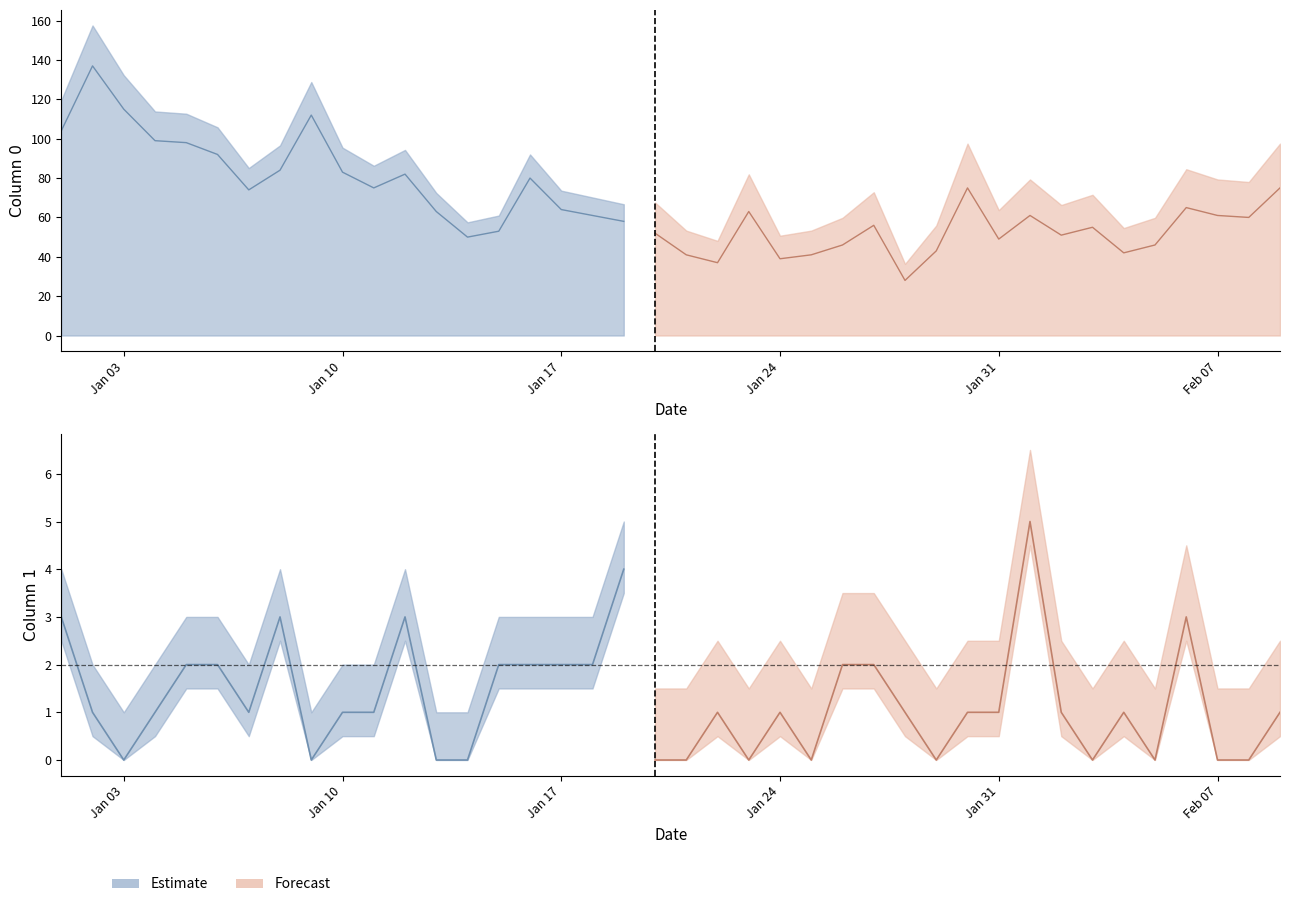

True or false: 1 and 0 intersect in this chart.

False